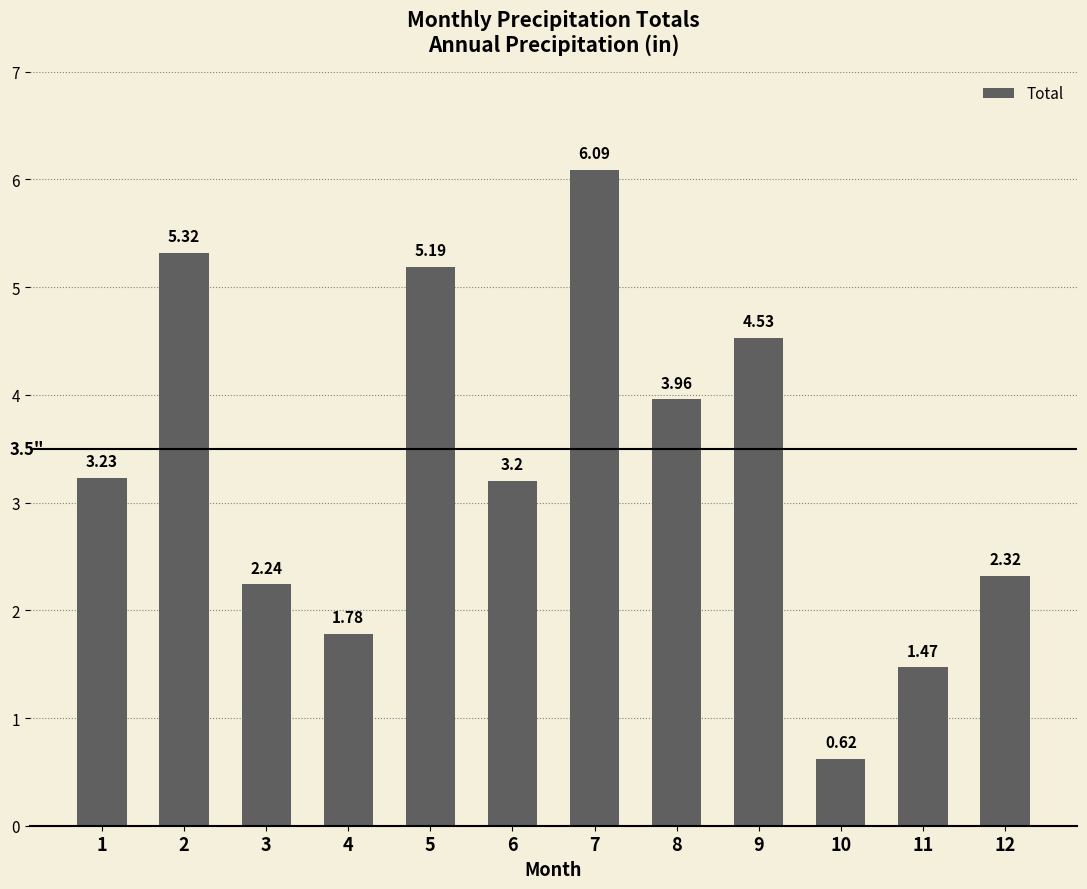

Rank the categories by value from highest to lowest.

7, 2, 5, 9, 8, 1, 6, 12, 3, 4, 11, 10